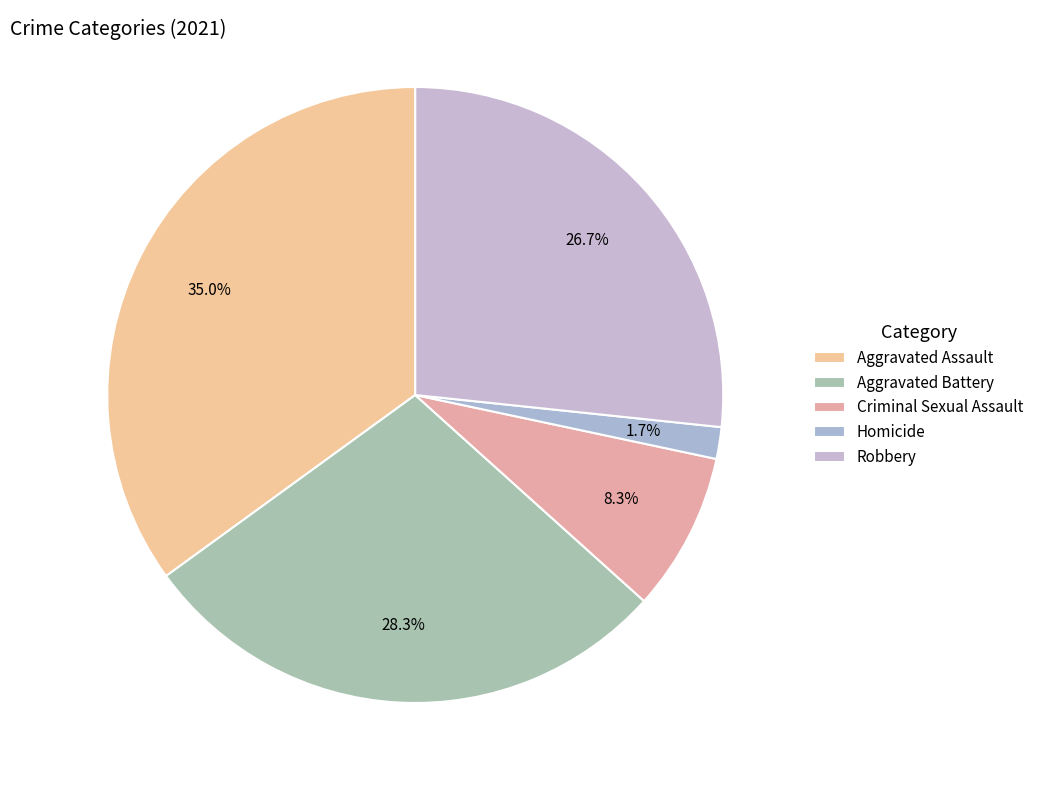

Between Aggravated Battery and Criminal Sexual Assault, which is larger?

Aggravated Battery